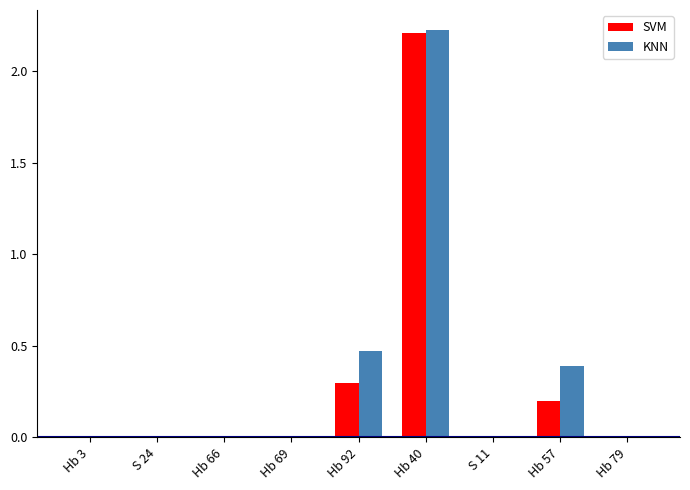

At which category is the sum across all series the highest?

Hb 40